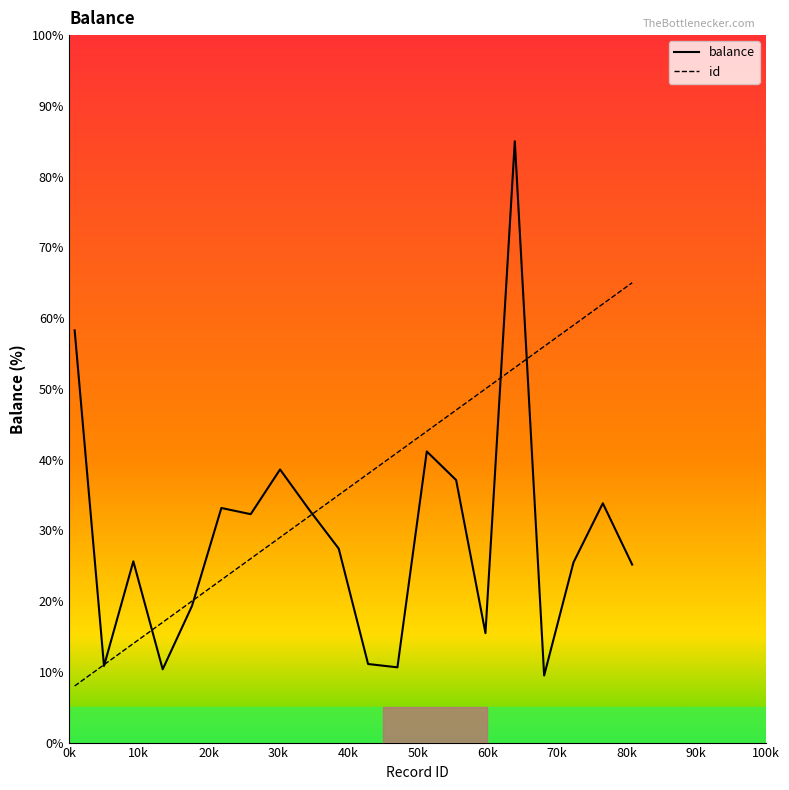

How many distinct data groups are displayed?

2